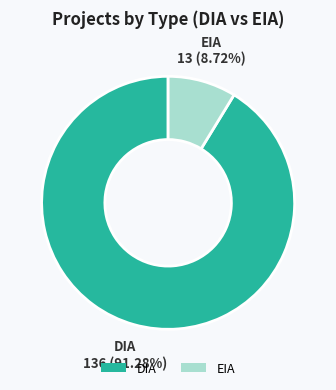

Which slice represents more than half of the pie?

DIA